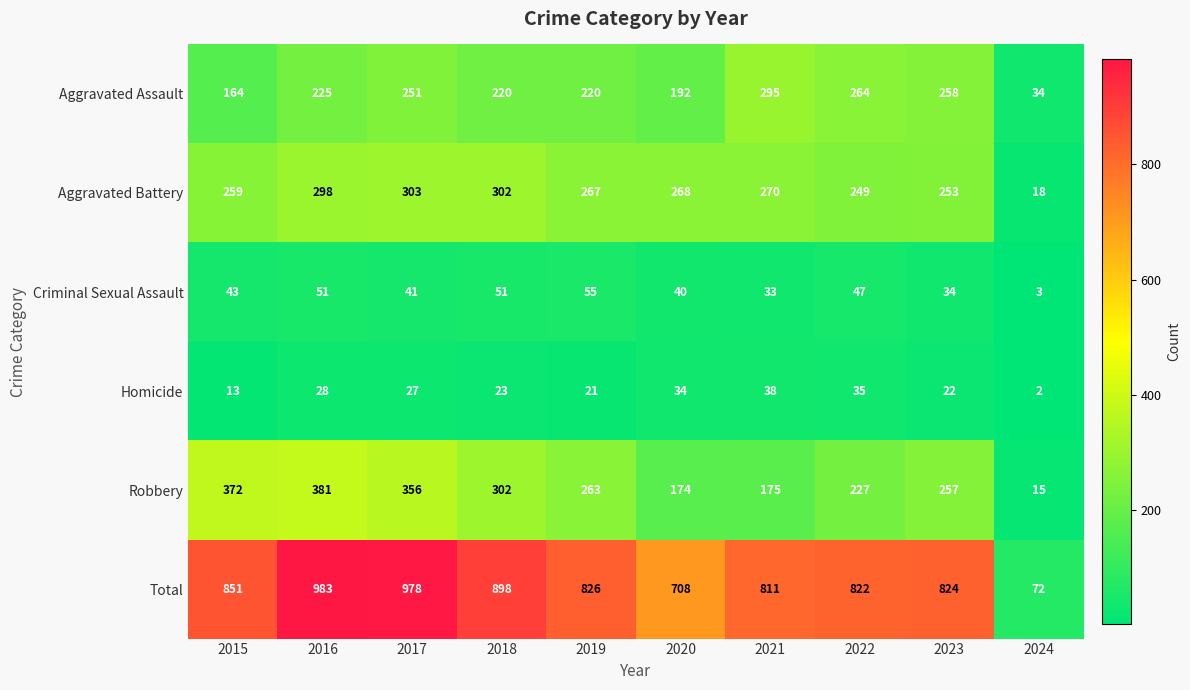

What is the difference between the Total values at 2023 and 2017?

154